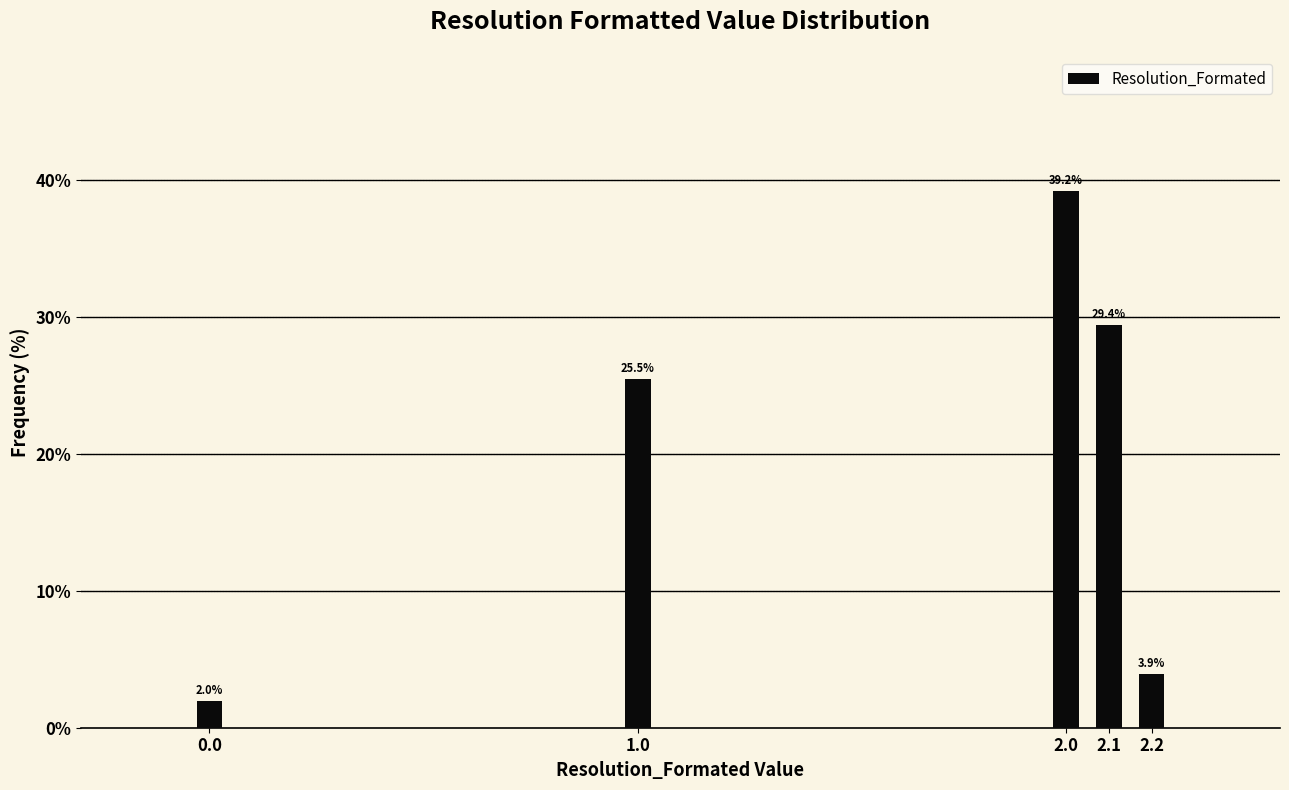

Reading left to right, extract all data points from this chart.

2.0	25.5	39.2	29.4	3.9